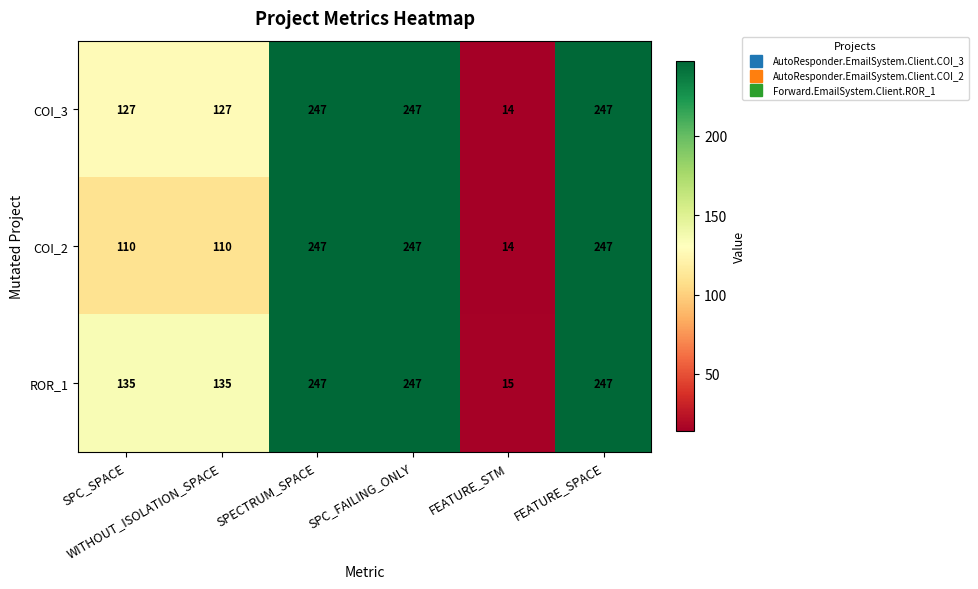

What is the minimum value for COI_3?

14